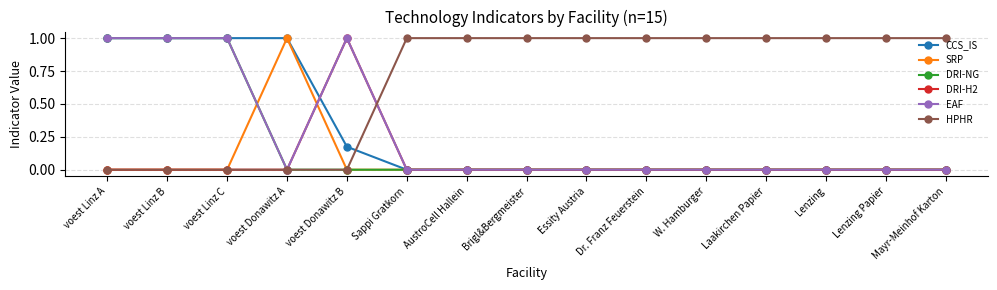

Which series has the largest total across all categories?

HPHR